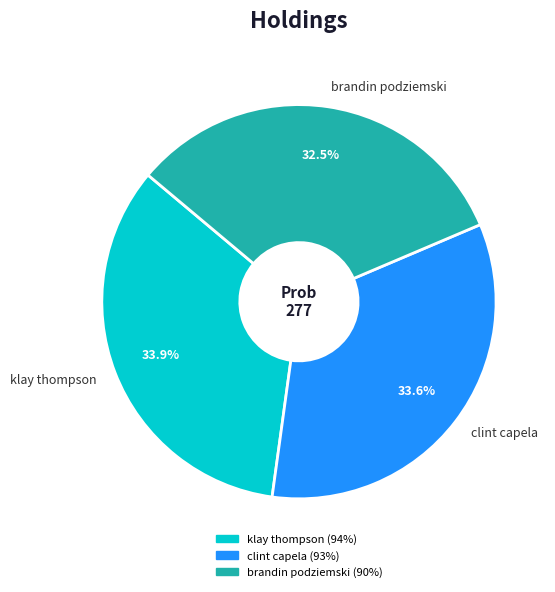

To the nearest percent, what is the difference between the clint capela and brandin podziemski slice percentages?

1%